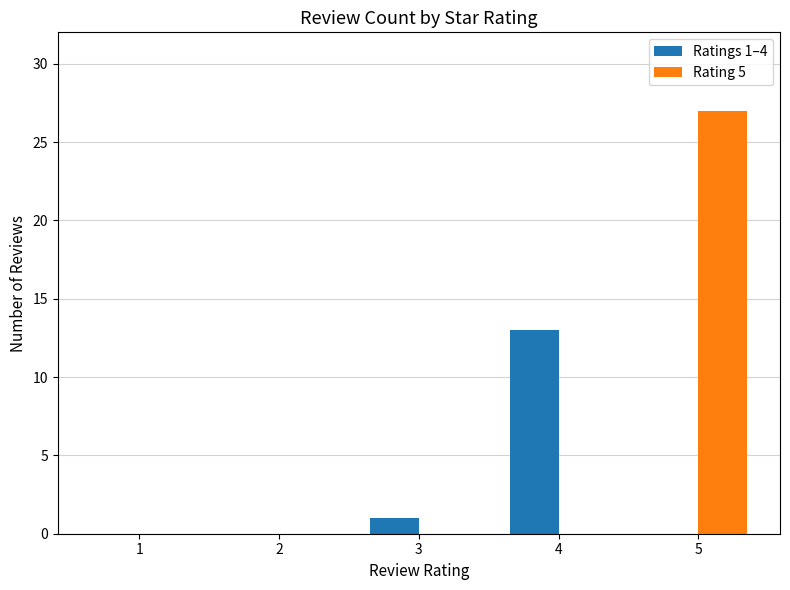

At which category is the sum across all series the highest?

5